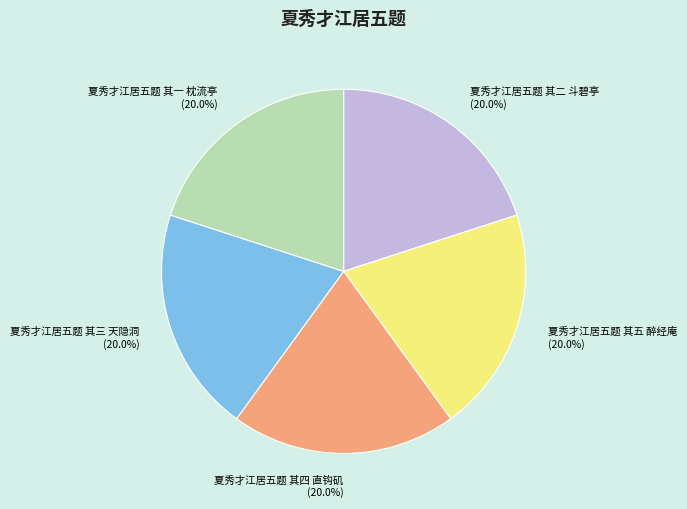

To the nearest percent, what is the combined percentage of 夏秀才江居五题 其三 天隐洞 and 夏秀才江居五题 其二 斗碧亭?

40%